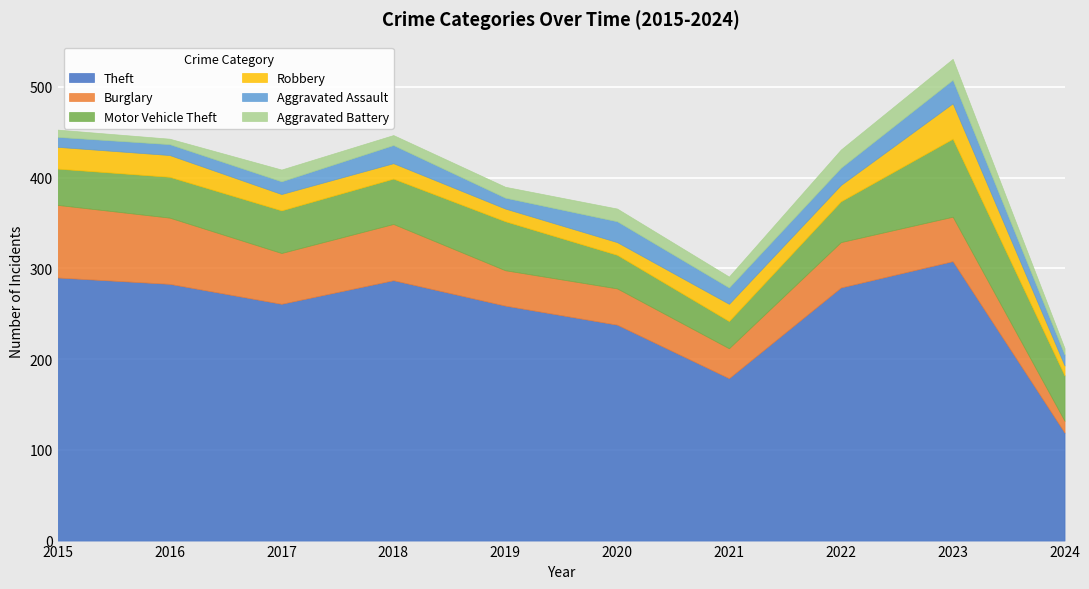

How many intersections are there between Robbery and Aggravated Assault?

7